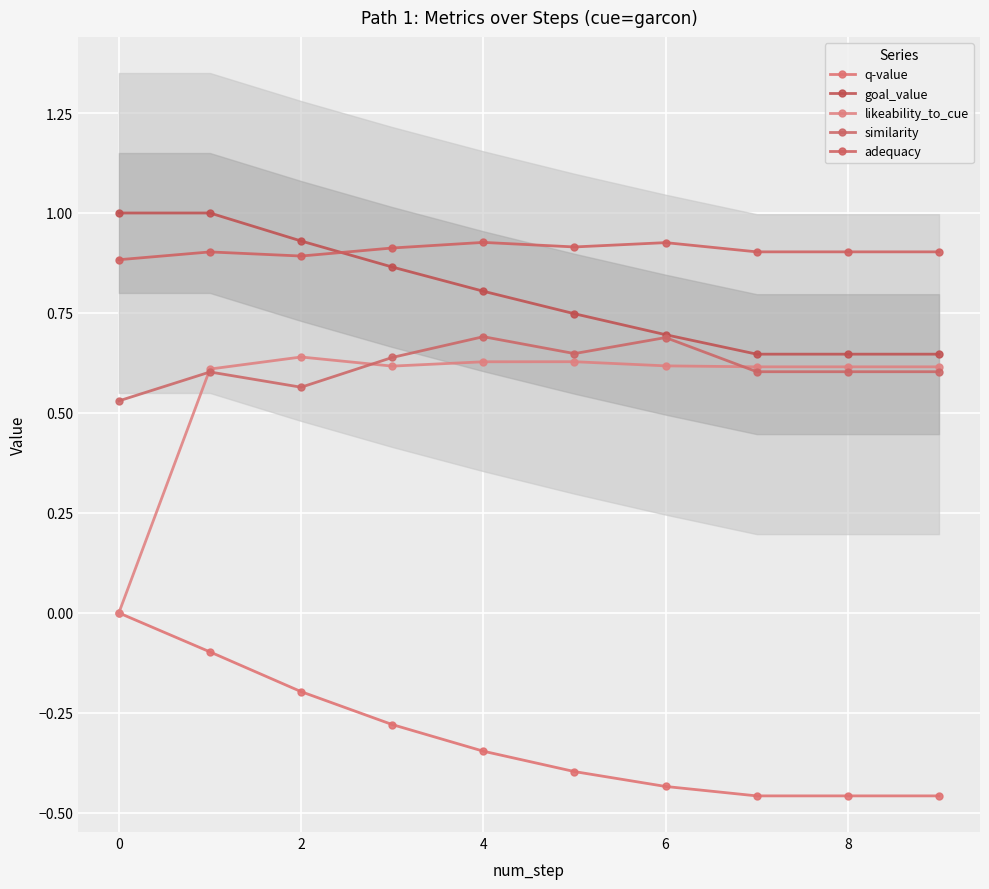

True or false: similarity has a value of 0.7 at 4.

True